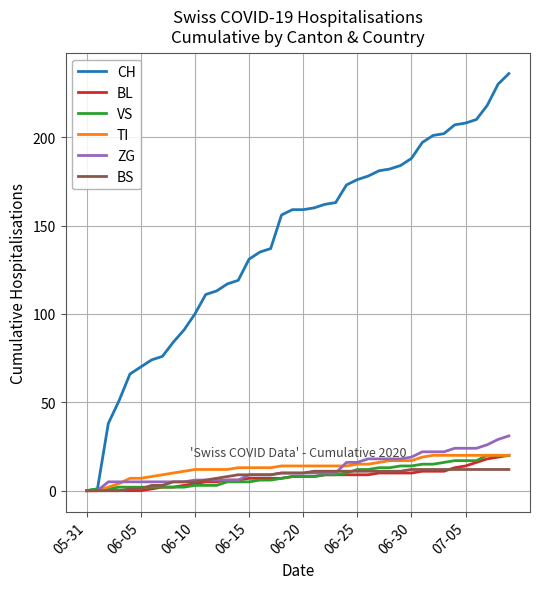

Which series has the largest range (max minus min)?

CH